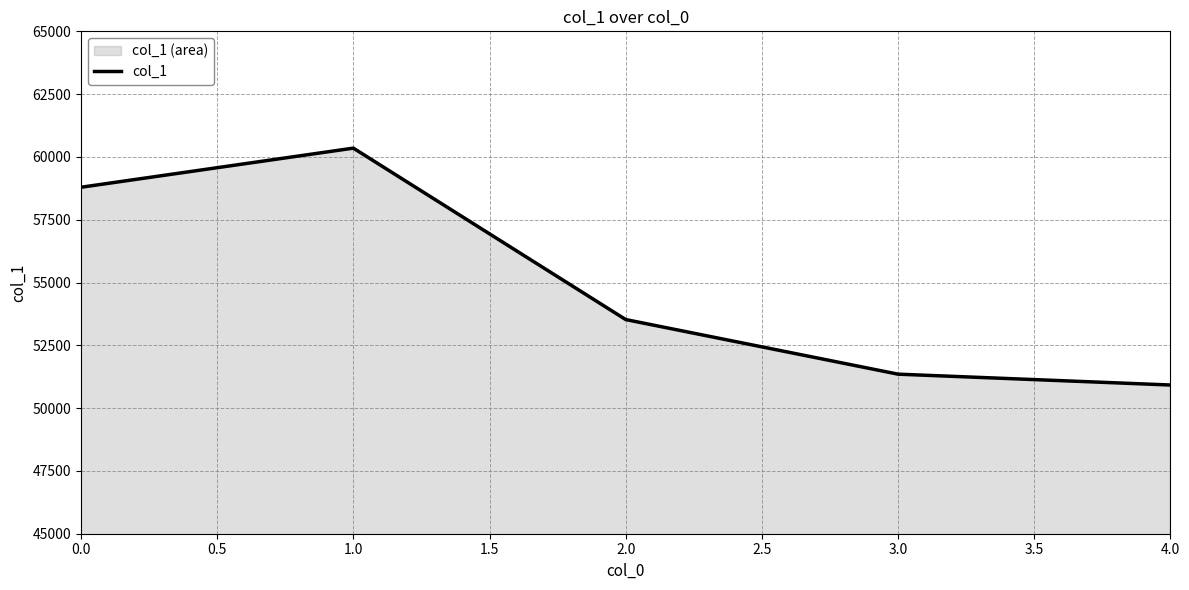

Reading left to right, what are all the values shown in this chart?

58793	60350	53526	51352	50920